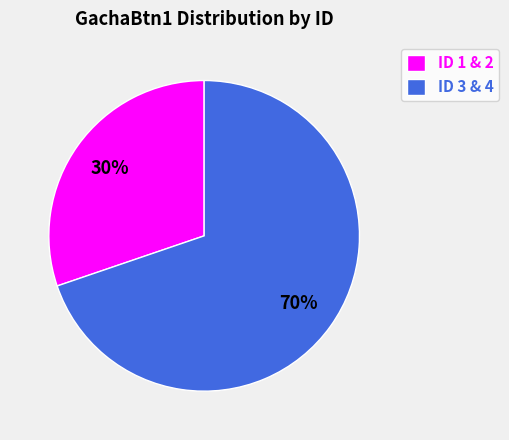

To the nearest percent, what portion does ID 3 & 4 represent?

70%